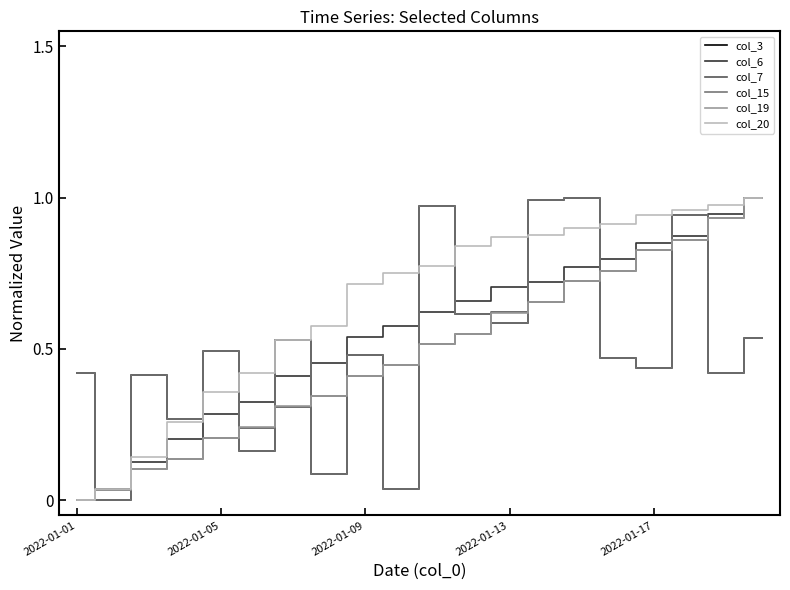

Is this an area chart (filled region under the line)?

No